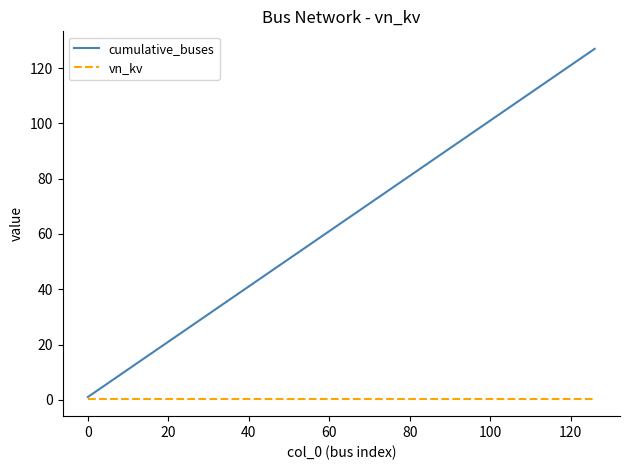

List the series in order of their peak value, lowest first.

vn_kv, cumulative_buses